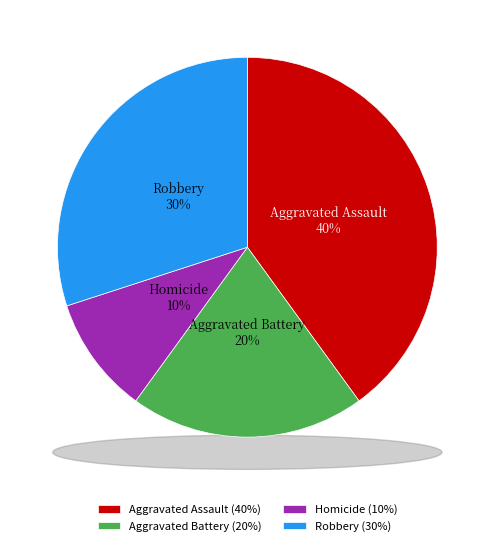

Count the number of slices in the pie.

4